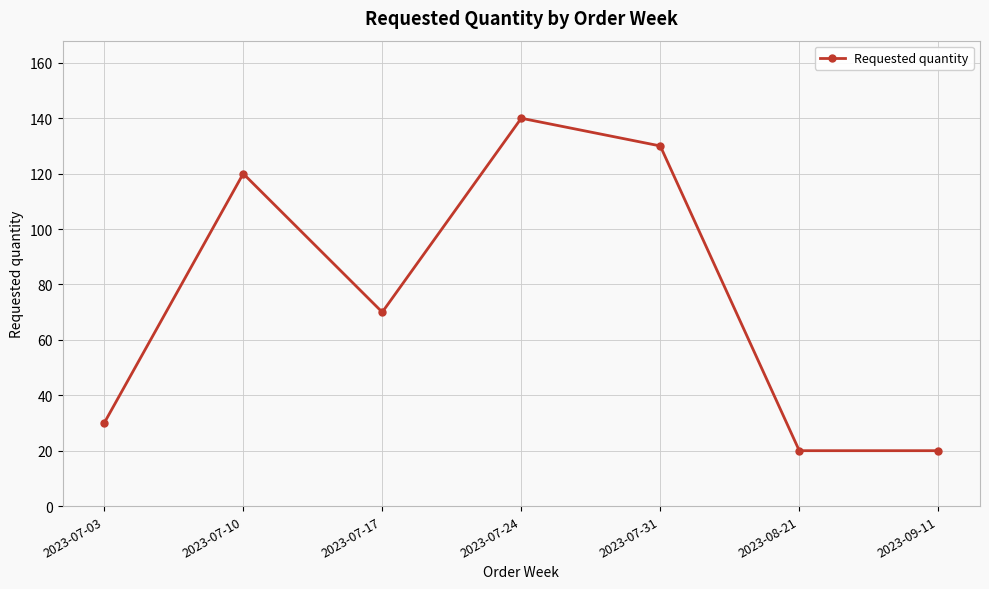

What is the difference between the second highest and minimum values?

110